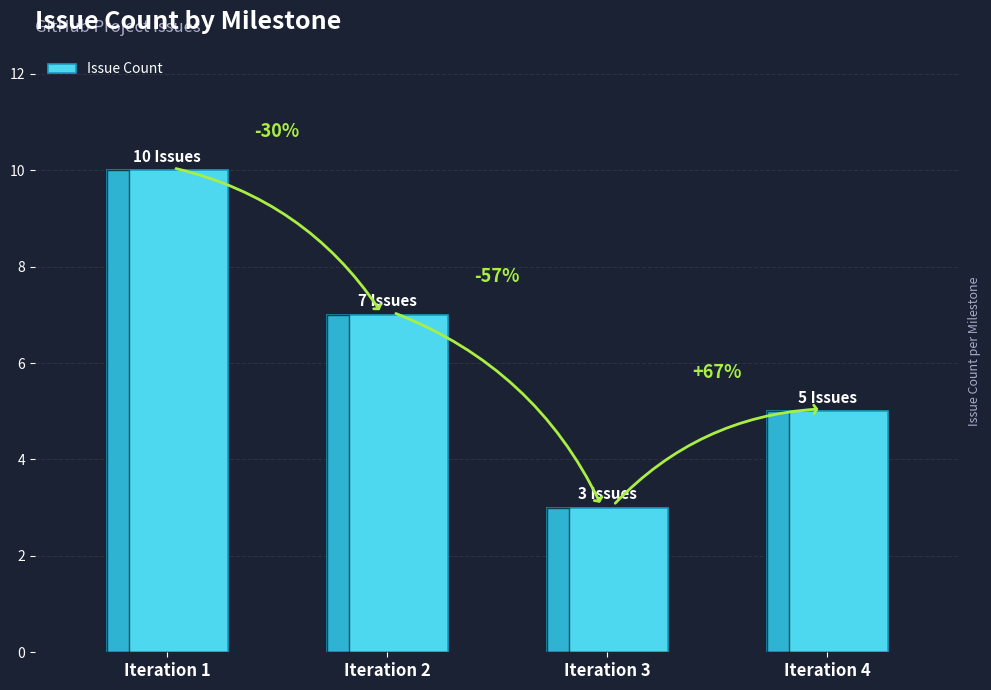

List the labels in order of value, largest first.

Iteration 1, Iteration 2, Iteration 4, Iteration 3